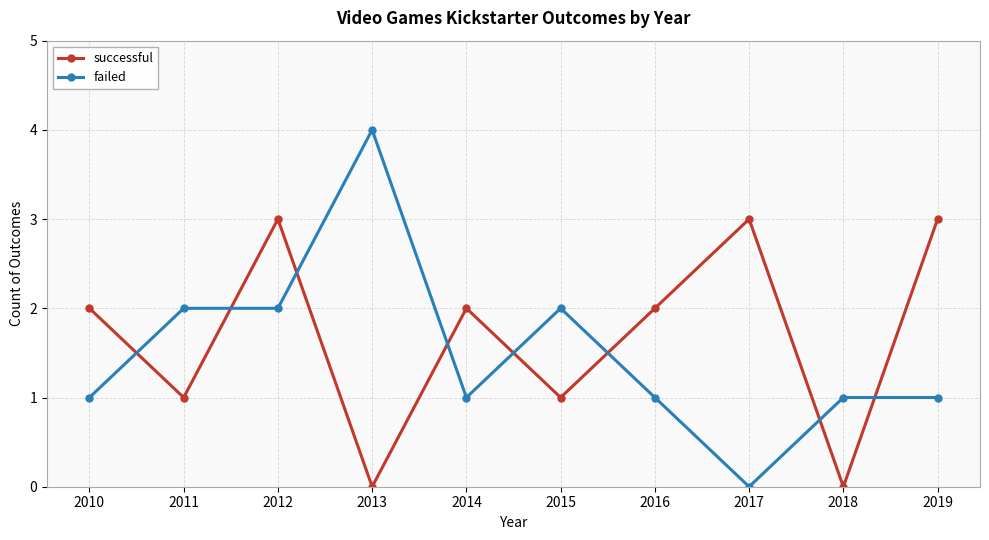

True or false: successful has a value of 3 at 2017.

True